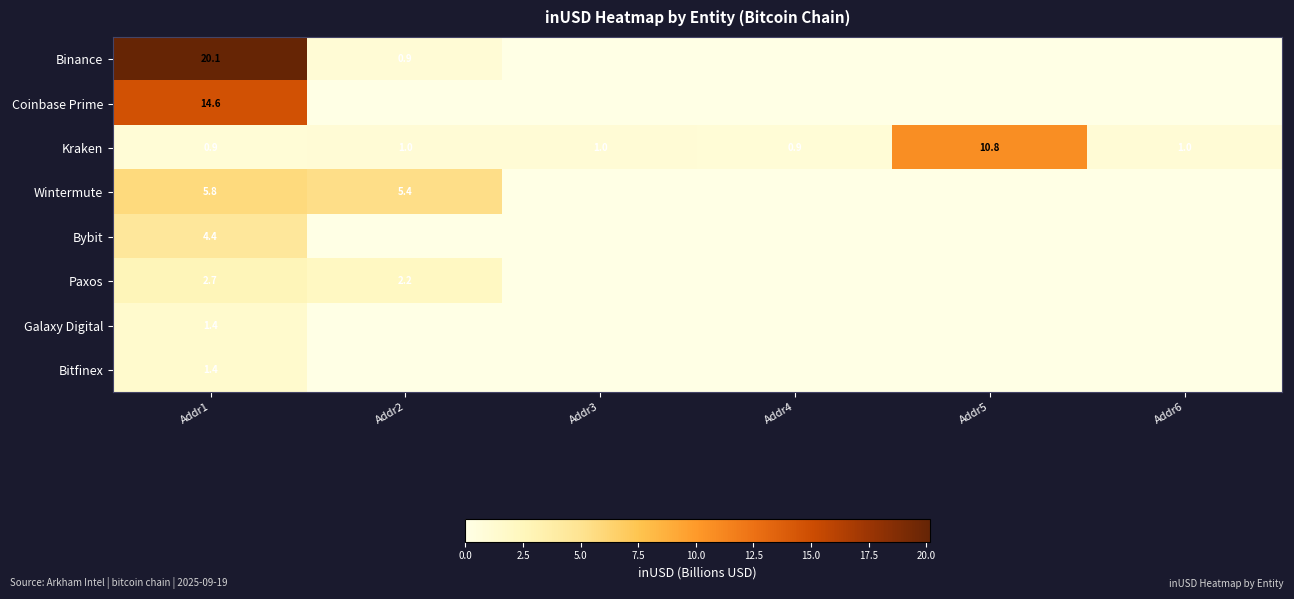

What is the maximum value for Kraken?

10.8